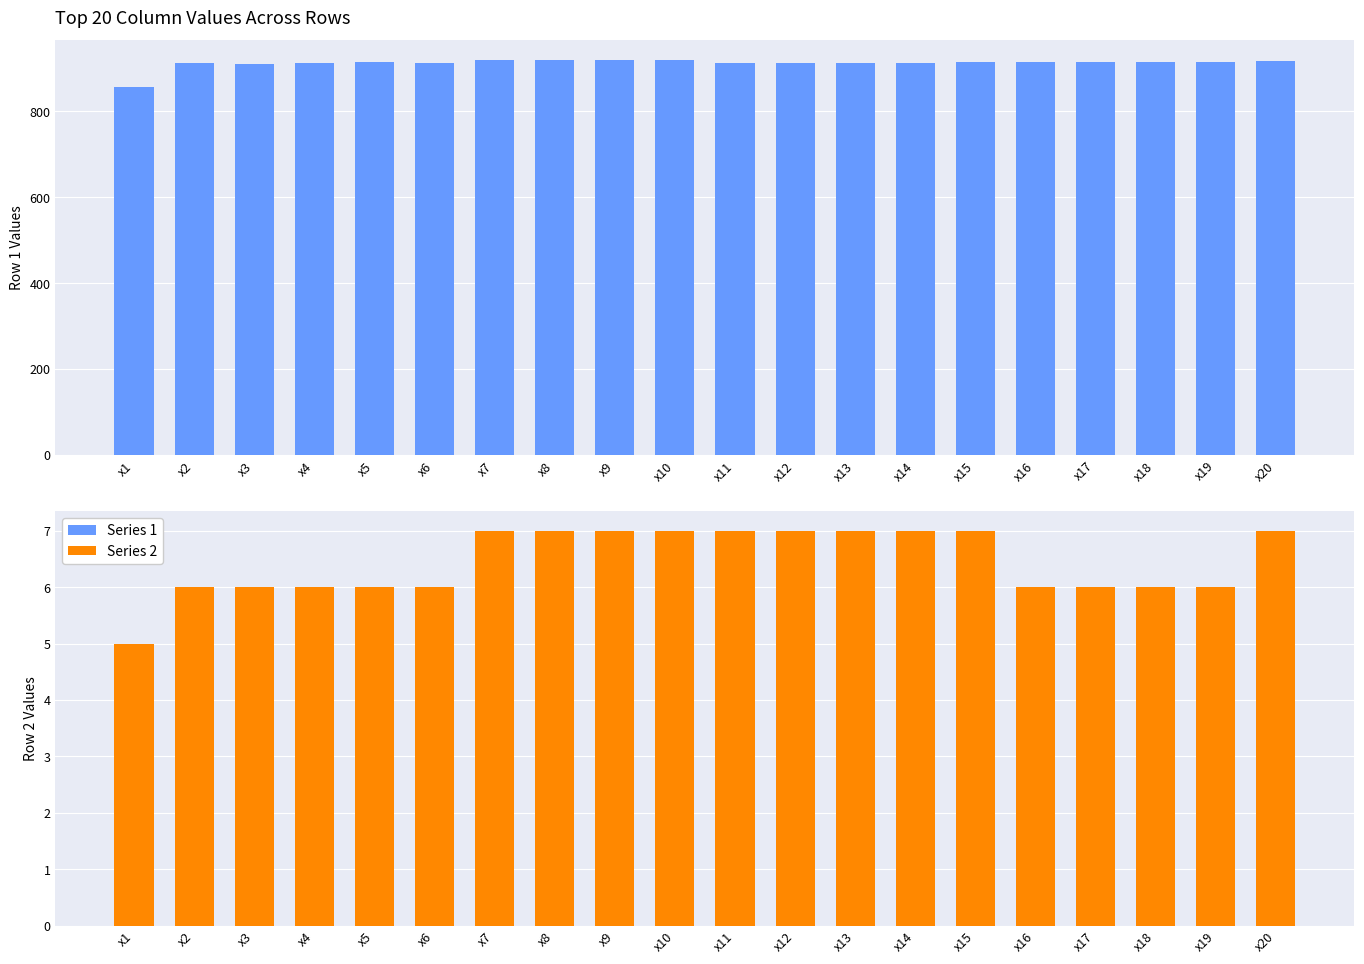

List the series in order of their peak value, lowest first.

Series 2, Series 1